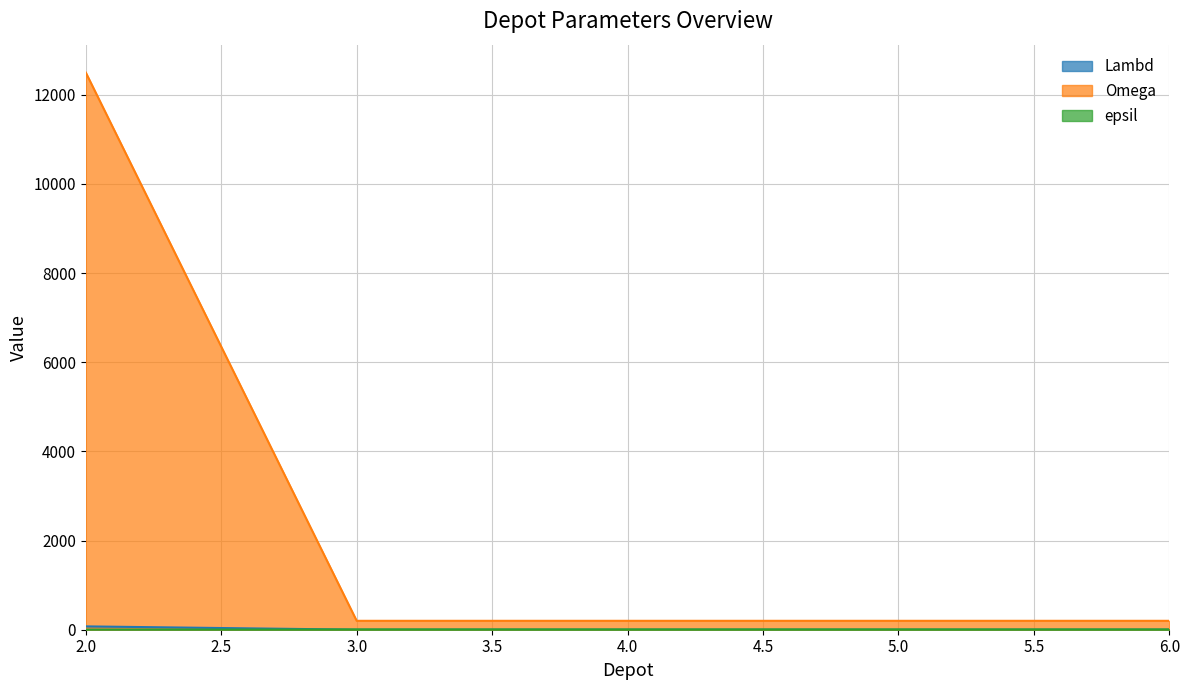

Which series has the largest range (max minus min)?

Omega